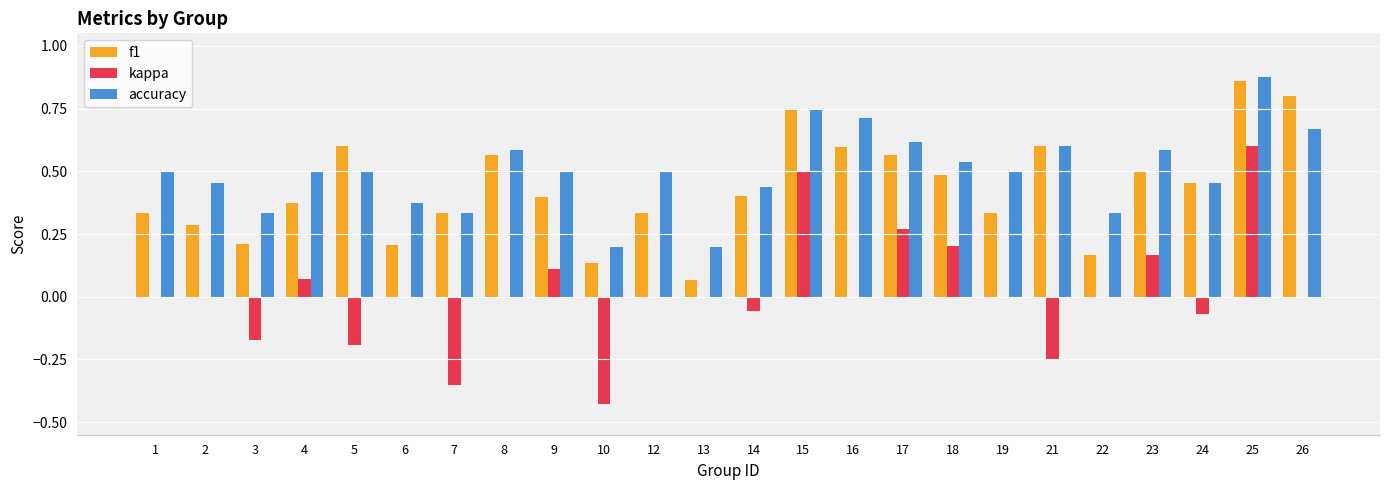

At which category is the sum across all series the highest?

25